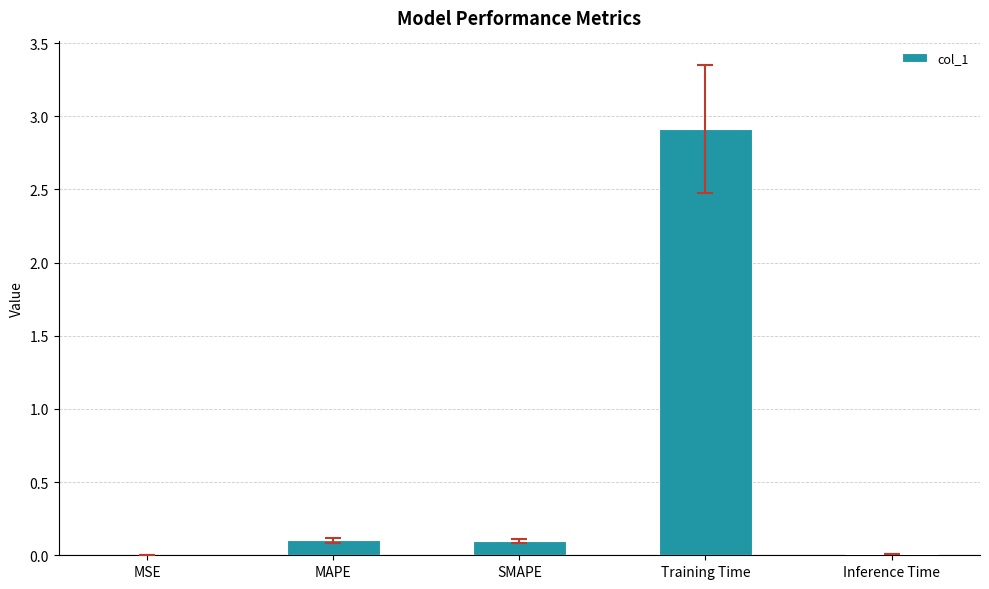

True or false: the data shows 4.5 at Training Time.

False